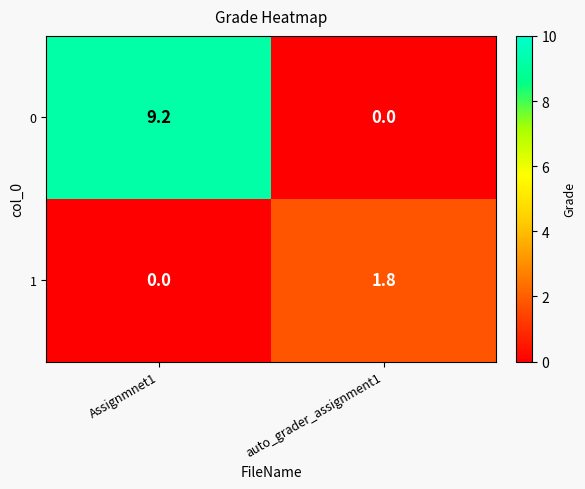

At which category is the sum across all series the highest?

Assignmnet1